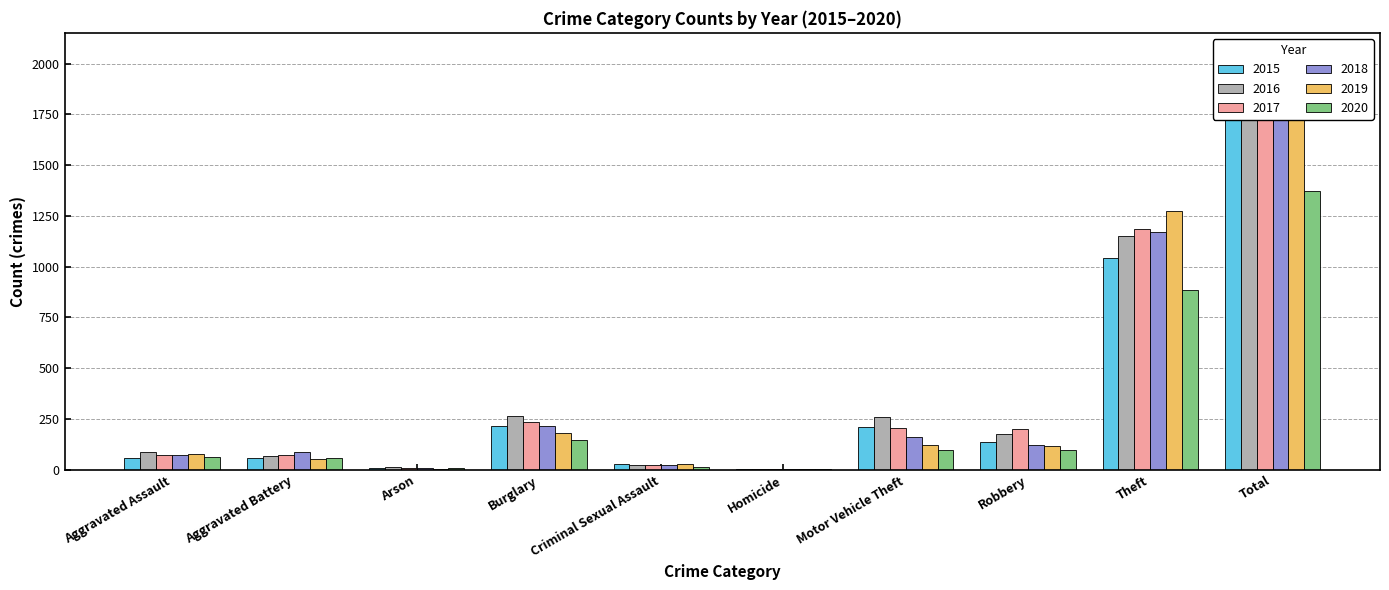

At how many categories does at least one series exceed 1464?

1